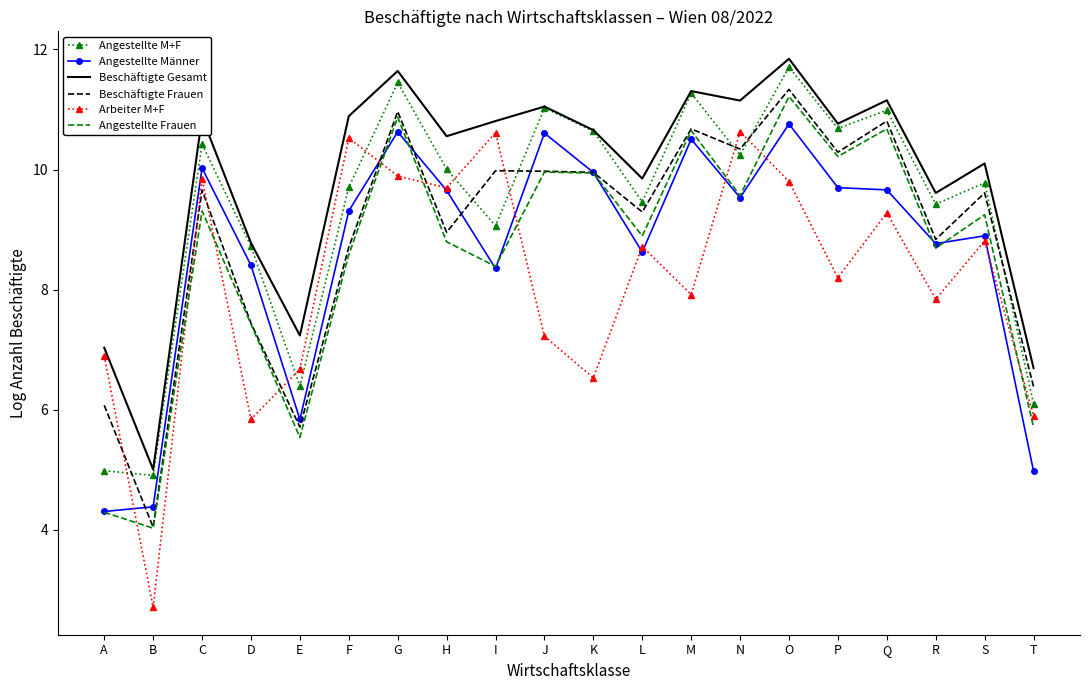

What value does the Arbeiter M+F series have at B?

2.7